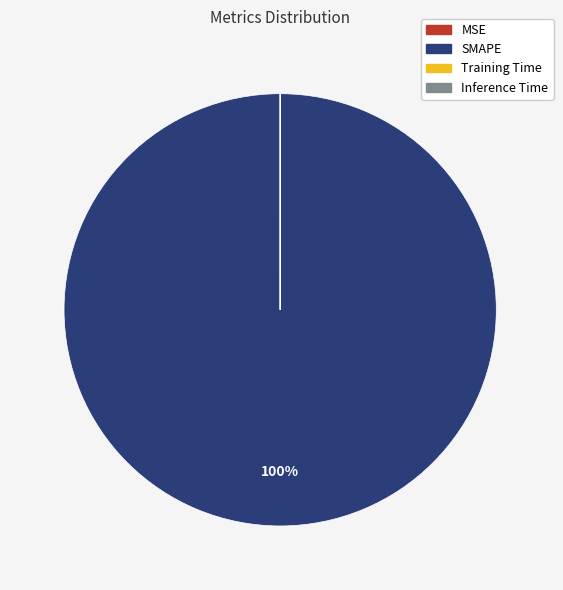

Does any single category account for the majority?

Yes